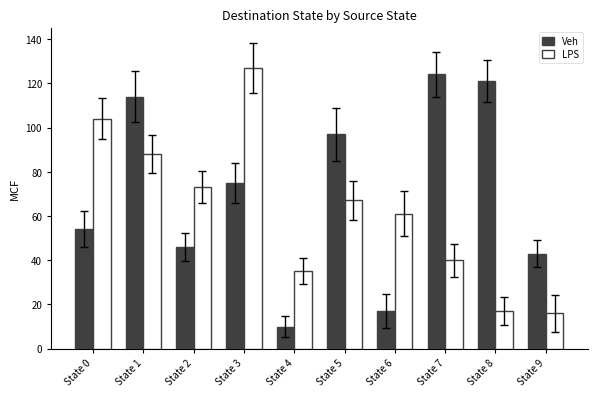

Reading left to right, what are all the values shown in this chart?

Veh: 54	114	46	75	10	97	17	124	121	43
LPS: 104	88	73	127	35	67	61	40	17	16